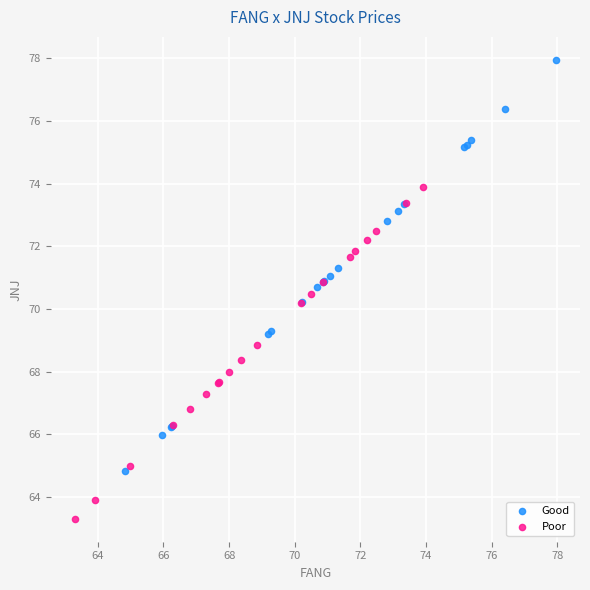

Which series has the largest Y range (max minus min)?

Good